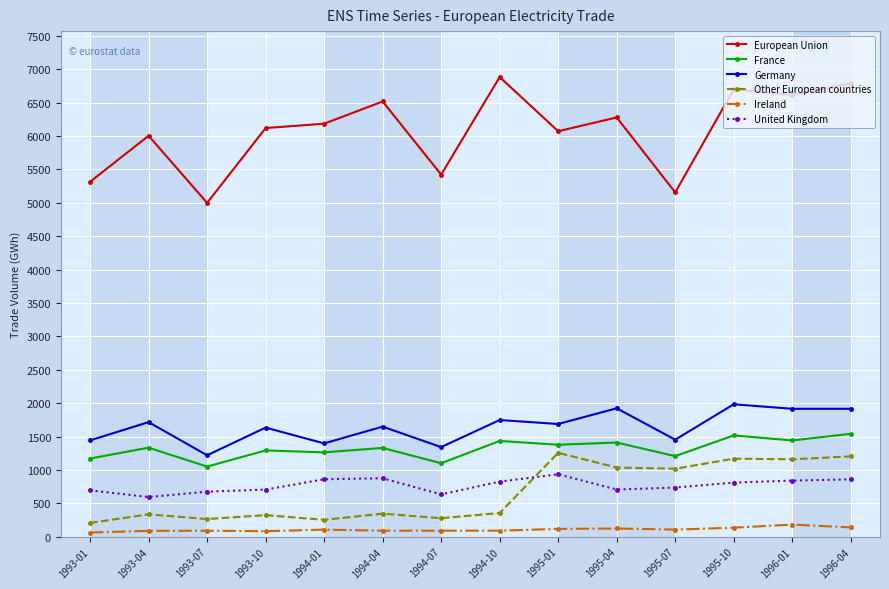

What position from the left is 1996-04?

14